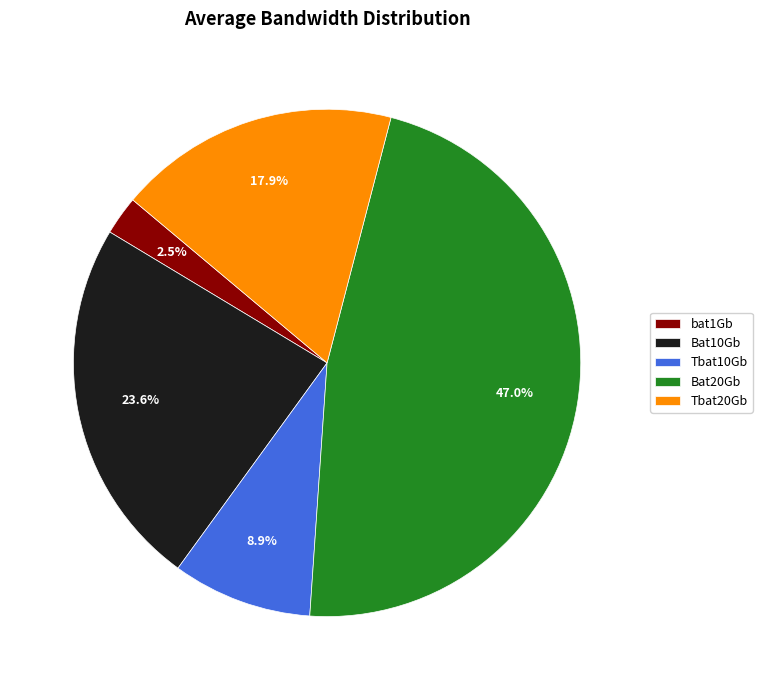

Is the sum of Bat20Gb and Bat10Gb greater than half?

Yes